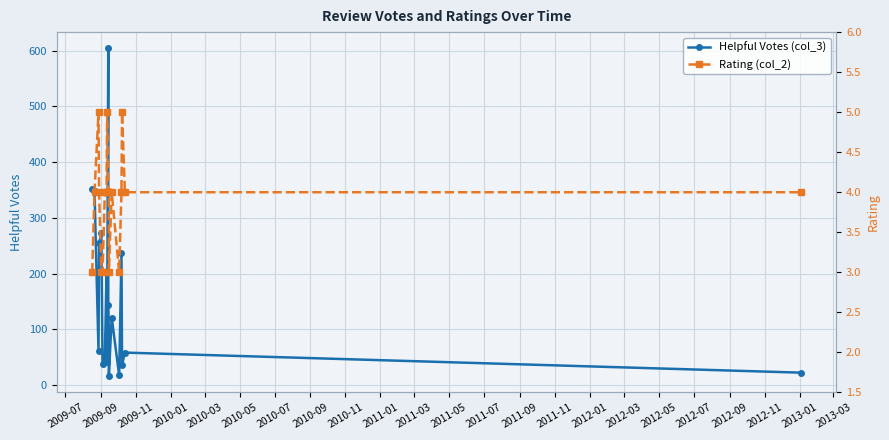

Which series has the largest total across all categories?

Helpful Votes (col_3)